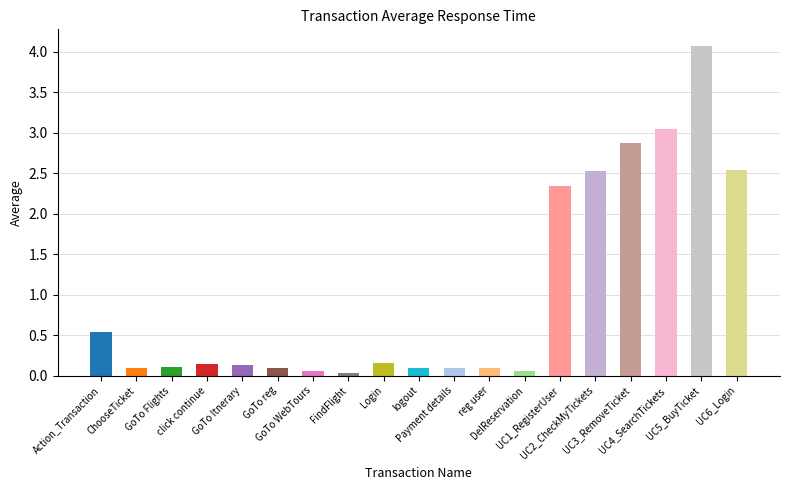

Reading left to right, list all the values displayed in this chart.

0.5	0.1	0.1	0.1	0.1	0.1	0.1	0.0	0.2	0.1	0.1	0.1	0.1	2.3	2.5	2.9	3.0	4.1	2.5